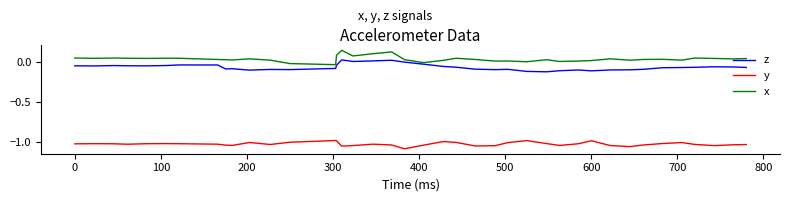

List the series in order of their peak value, lowest first.

y, z, x